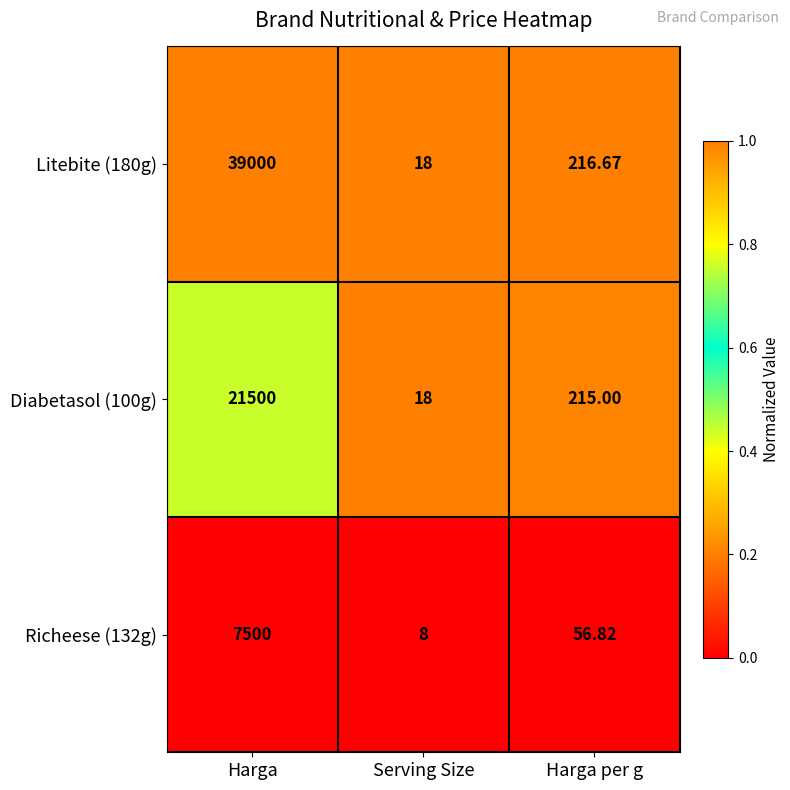

Where does the Diabetasol (100g) series first go above 215?

Harga